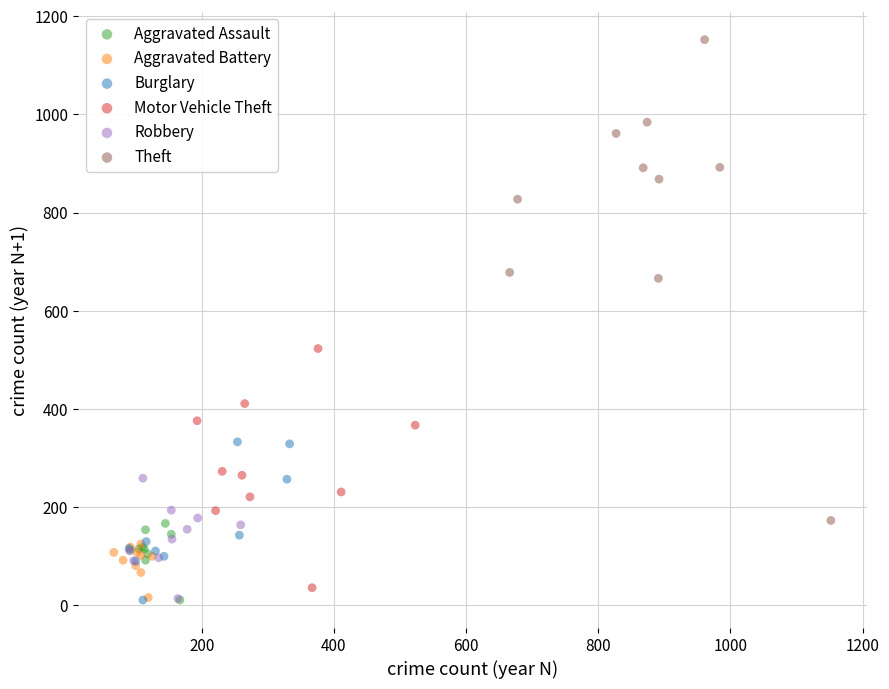

Which series reaches the maximum Y coordinate?

Theft